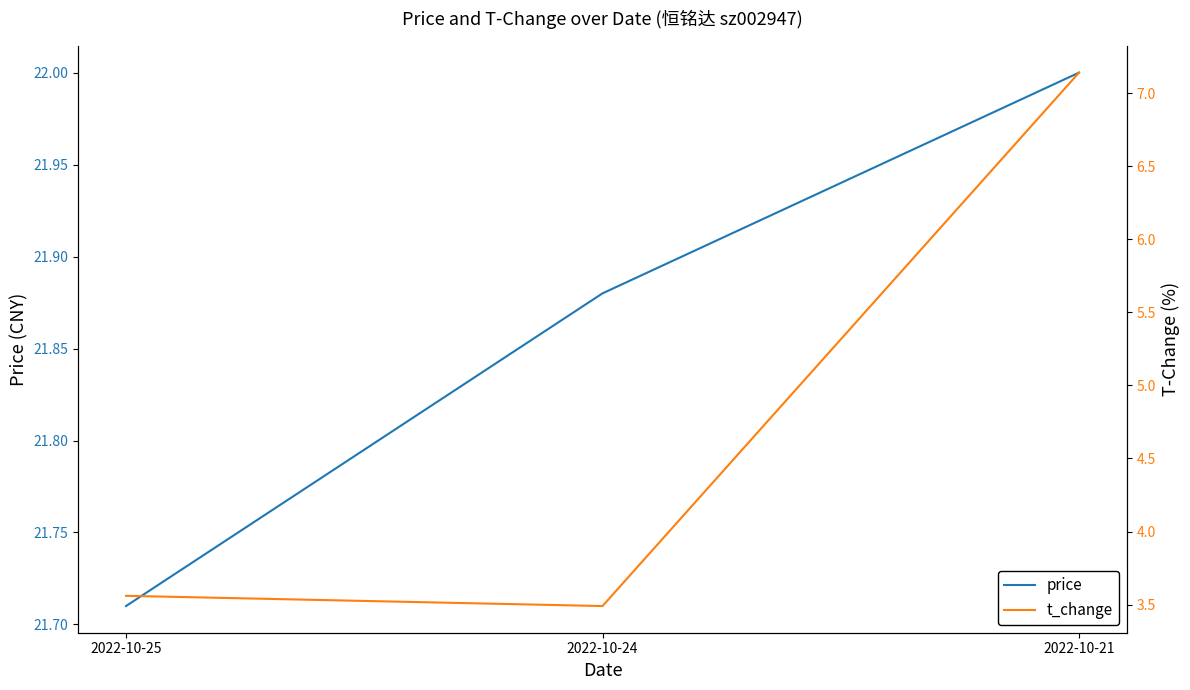

Reading left to right, extract all data points from this chart.

price: 21.7	21.9	22.0
t_change: 3.6	3.5	7.1